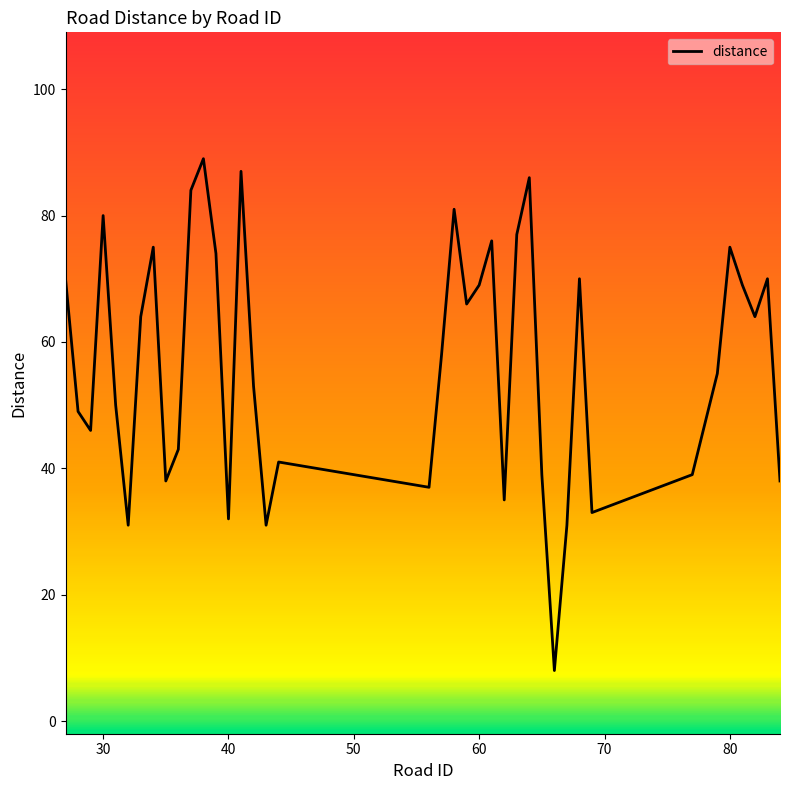

What is the difference between the maximum and minimum values?

81